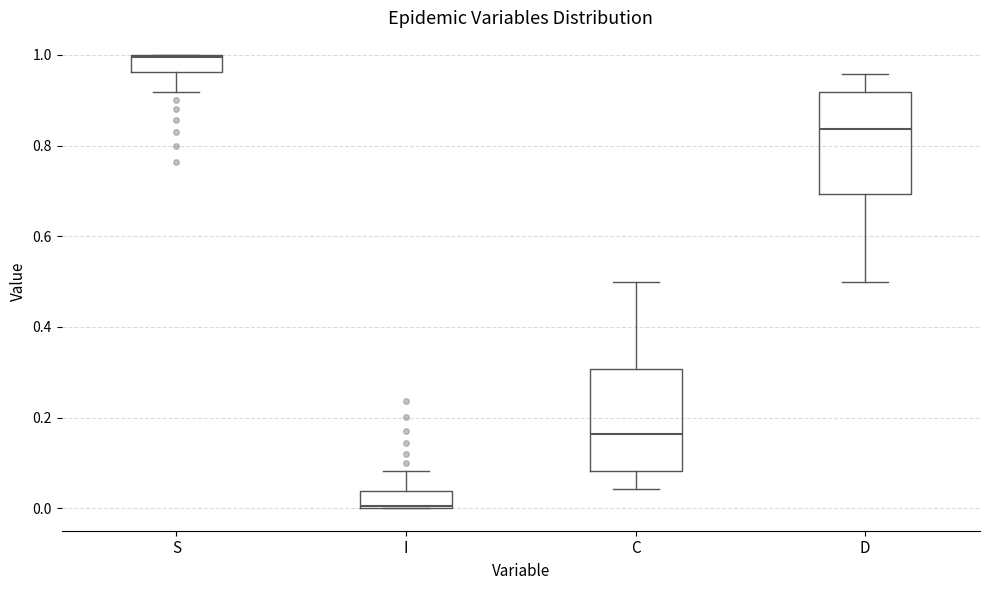

Which box has the highest median line?

S